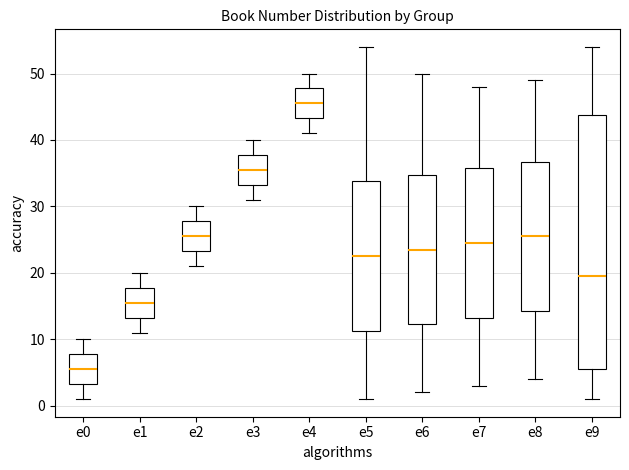

Reading left to right, transcribe this box plot: for each box, give where its median line is, the range the box spans, and where its two whiskers end, as read against the y-axis. The values are not printed on the chart, so give them approximately, as read against the axis.

e0: median 6, box 3 to 8, whiskers 1 to 10
e1: median 16, box 13 to 18, whiskers 11 to 20
e2: median 26, box 23 to 28, whiskers 21 to 30
e3: median 36, box 33 to 38, whiskers 31 to 40
e4: median 46, box 43 to 48, whiskers 41 to 50
e5: median 23, box 11 to 34, whiskers 1 to 54
e6: median 24, box 12 to 35, whiskers 2 to 50
e7: median 25, box 13 to 36, whiskers 3 to 48
e8: median 26, box 14 to 37, whiskers 4 to 49
e9: median 20, box 6 to 44, whiskers 1 to 54